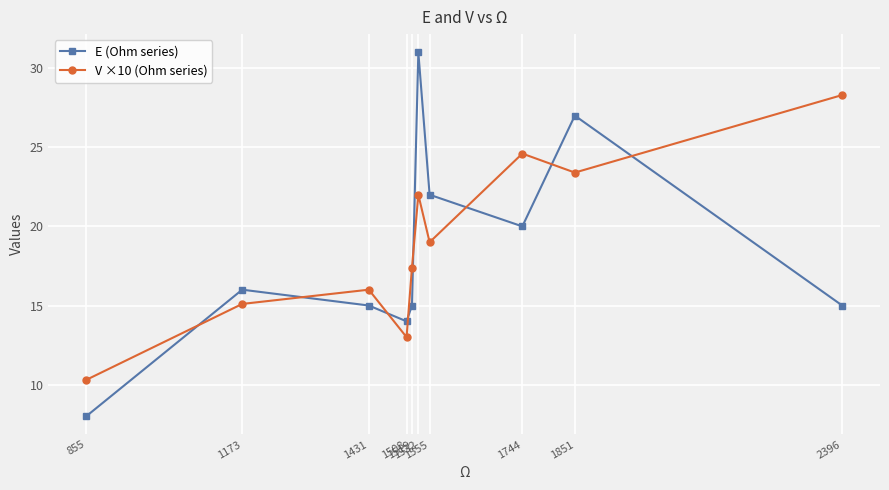

Reading right to left, extract all data points from this chart.

E (Ohm series): 2396=15.0	1851=27.0	1744=20.0	1555=22.0	1532=31.0	1519=15.0	1508=14.0	1431=15.0	1173=16.0	855=8.0
V ×10 (Ohm series): 2396=28.3	1851=23.4	1744=24.6	1555=19.0	1532=22.0	1519=17.4	1508=13.0	1431=16.0	1173=15.1	855=10.3